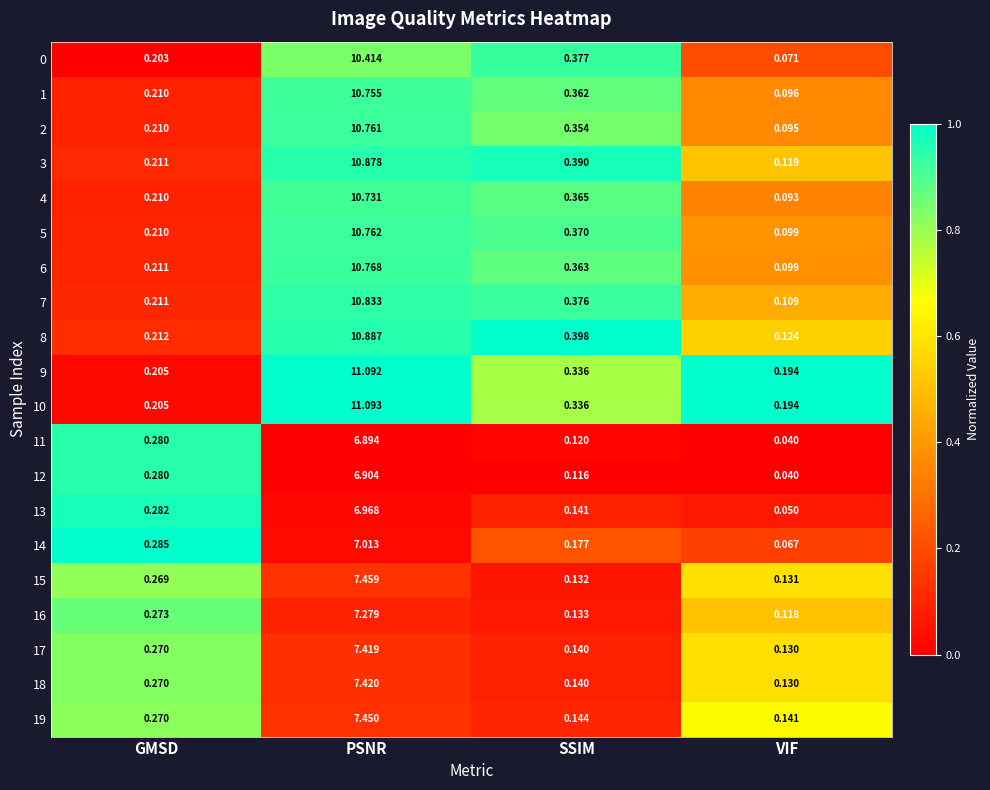

At which category does the chart reach its minimum across all series?

VIF